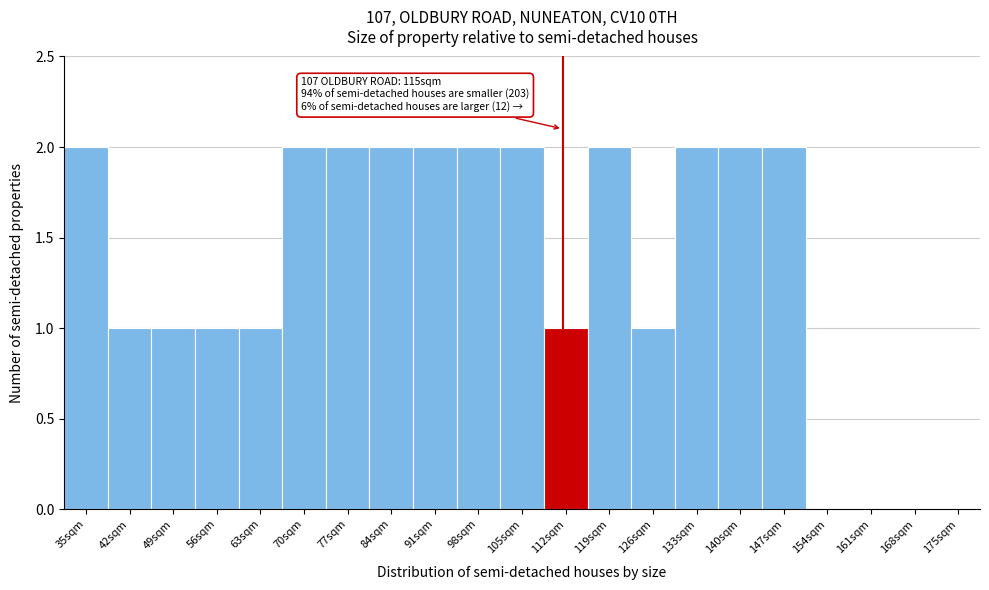

Reading right to left, what are all the values shown in this chart?

175sqm=0	168sqm=0	161sqm=0	154sqm=0	147sqm=2	140sqm=2	133sqm=2	126sqm=1	119sqm=2	112sqm=1	105sqm=2	98sqm=2	91sqm=2	84sqm=2	77sqm=2	70sqm=2	63sqm=1	56sqm=1	49sqm=1	42sqm=1	35sqm=2